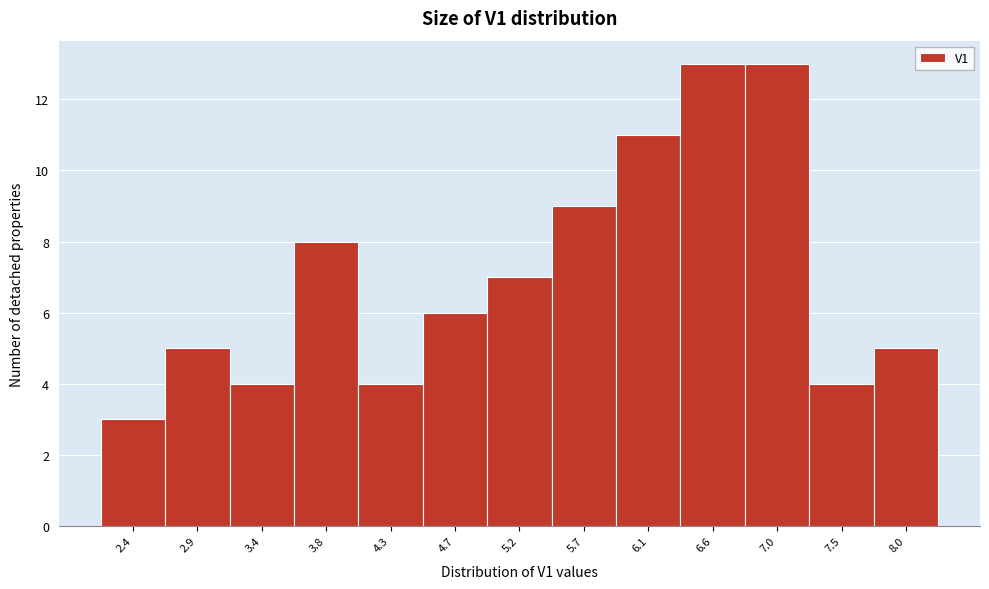

How tall is the bar that spans 4.50 to 4.95 on the x-axis? Neither the bar edges nor the heights are printed on the chart, so give them approximately, as read against the axes.

6